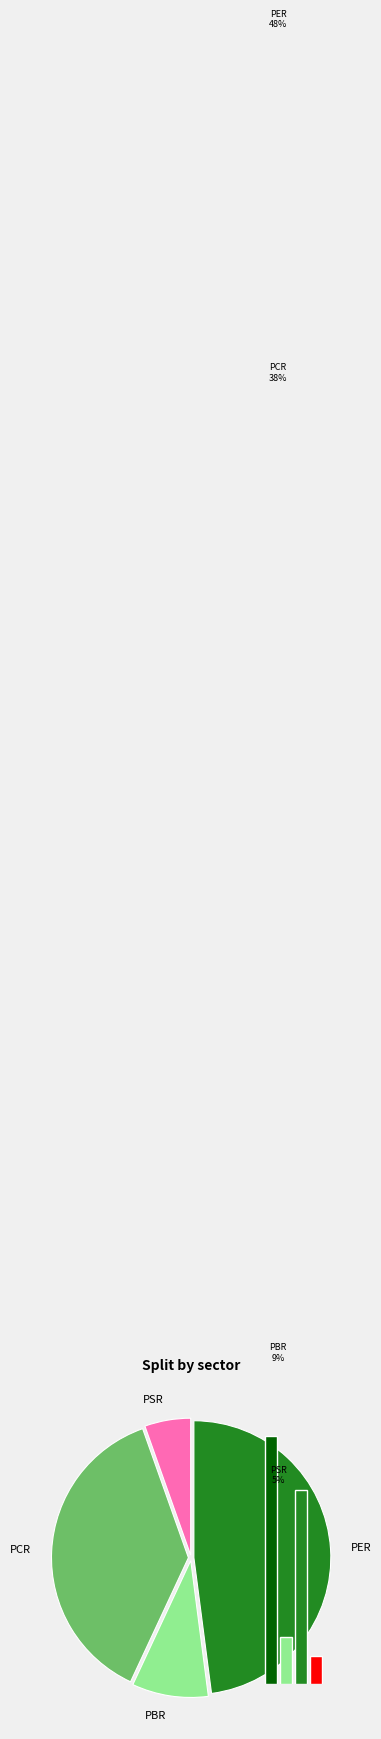

The PCR slice represents 23% of the pie. True or false?

False